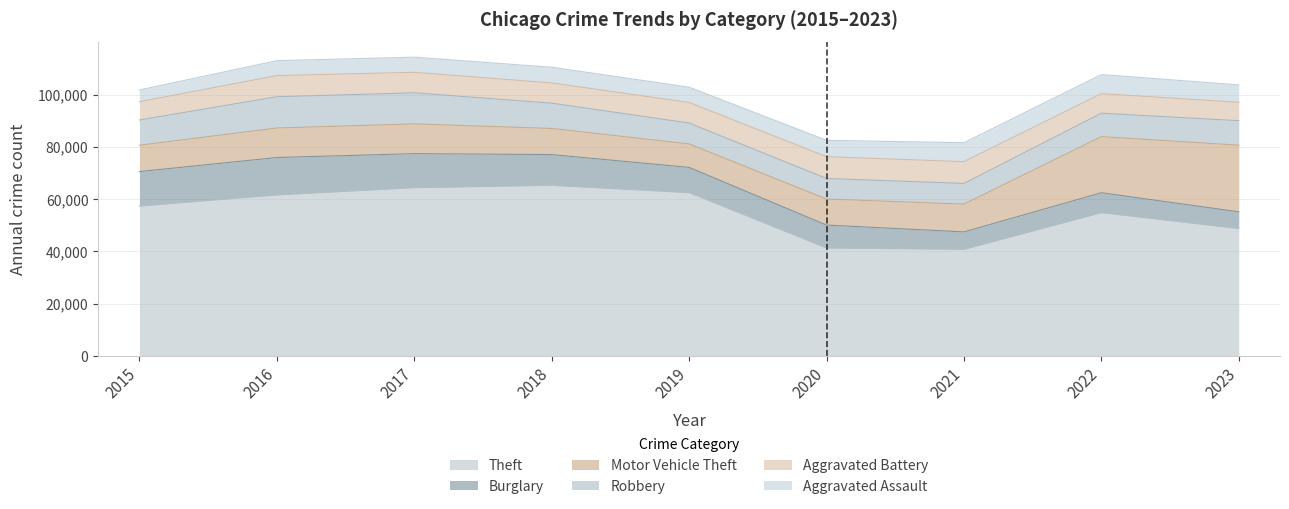

Rank the series by their maximum value, from lowest to highest.

Aggravated Assault, Aggravated Battery, Robbery, Burglary, Motor Vehicle Theft, Theft